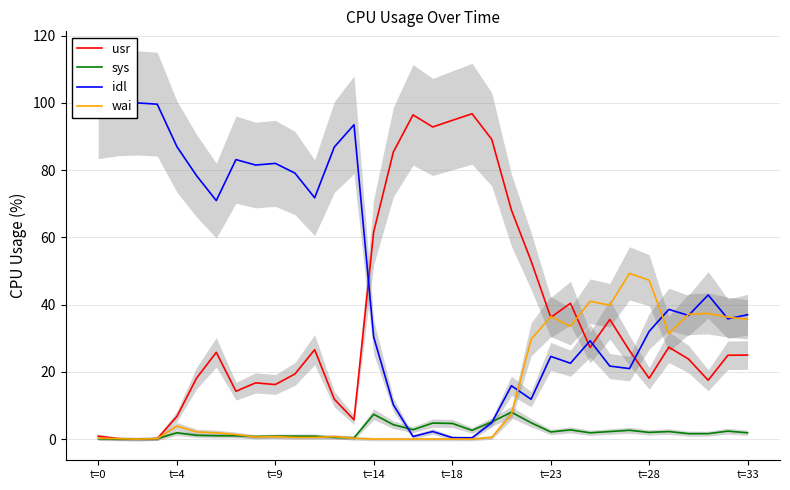

What is the highest value of the usr series?

96.8